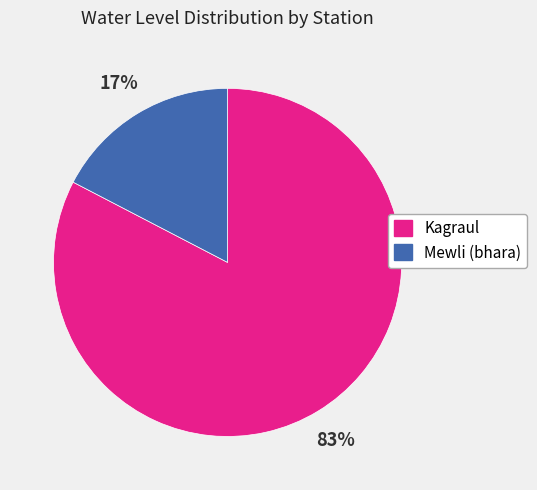

Approximately how many times larger is the value at Mewli (bhara) compared to Kagraul?

0.2